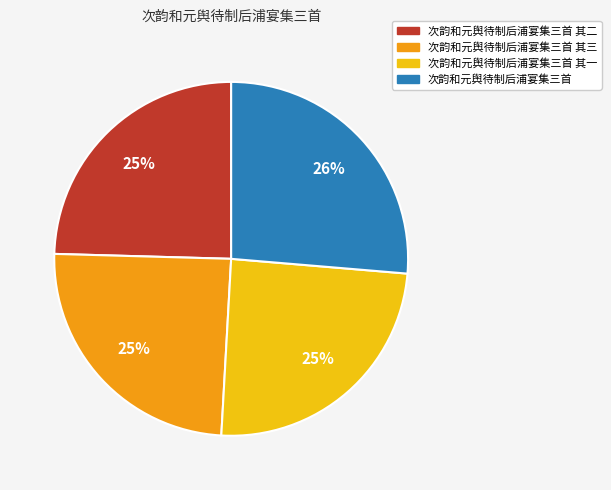

Does any single category account for the majority?

No